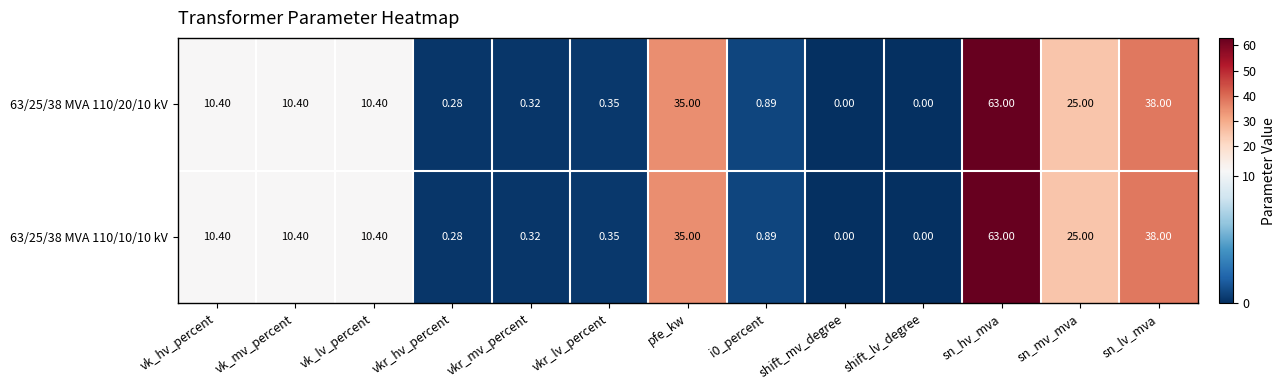

At which category is the sum across all series the highest?

sn_hv_mva